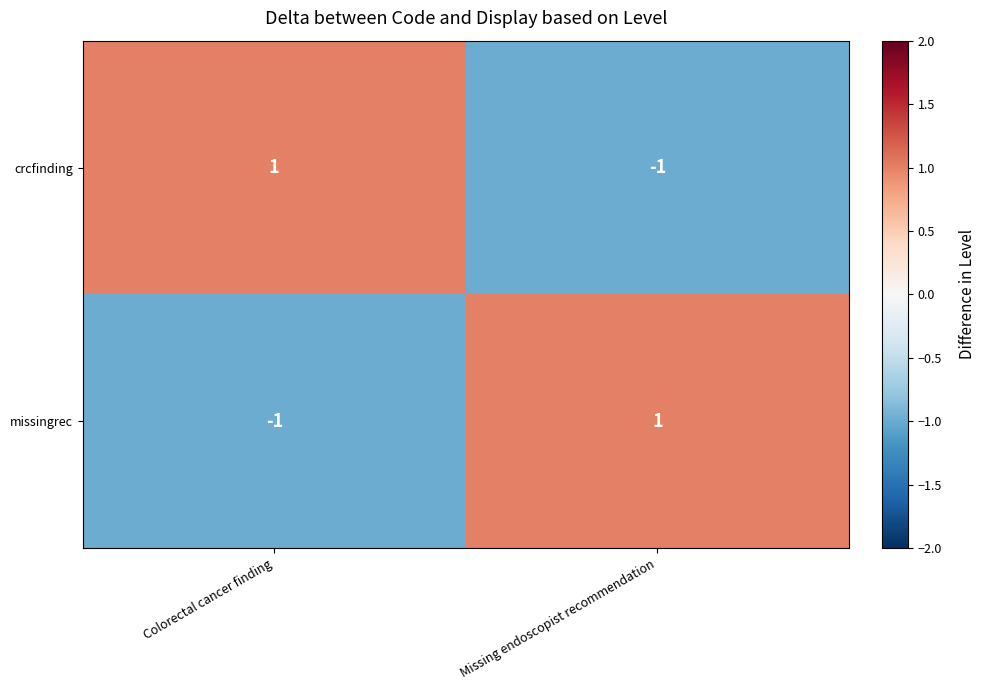

At how many categories does at least one series exceed 0?

2